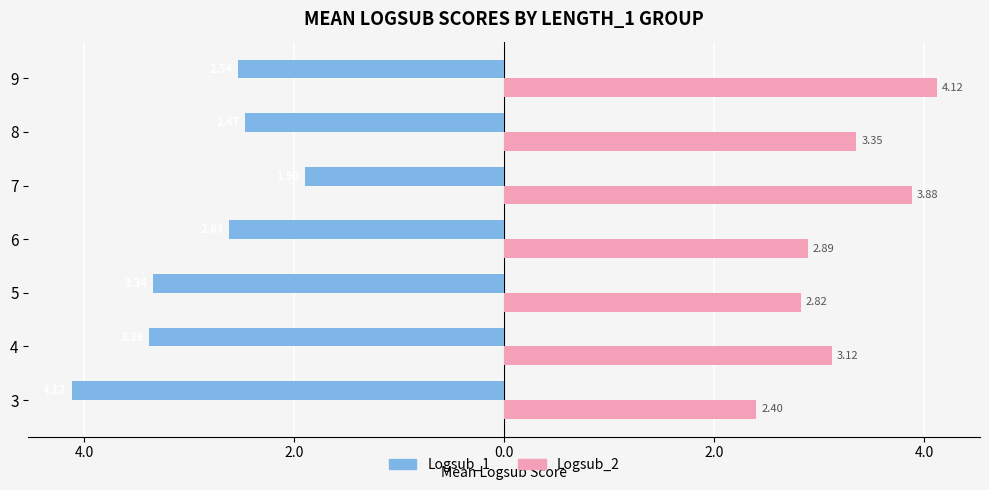

What are all the series names shown in the legend?

Logsub_1, Logsub_2